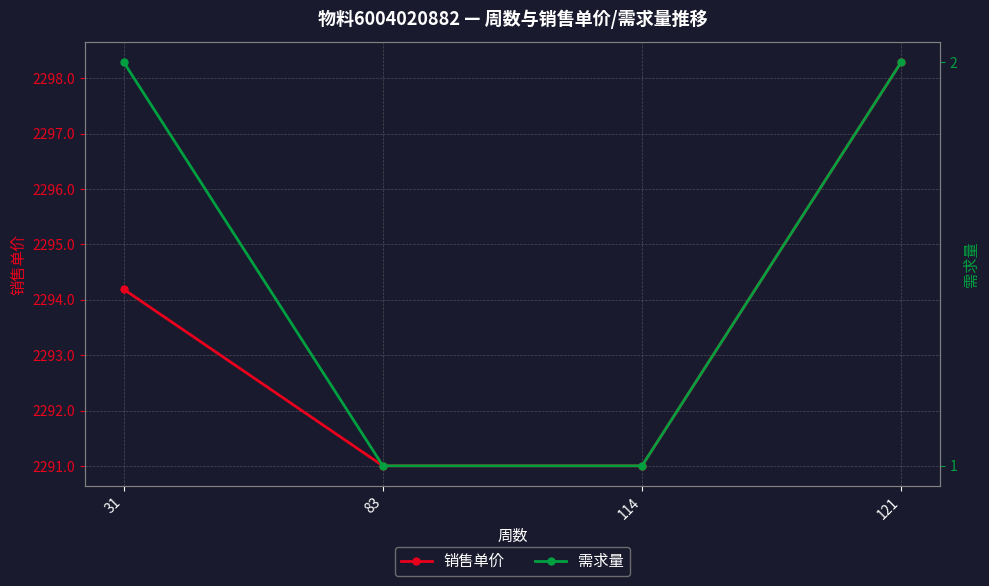

Read the 需求量 value at 83.

1.0